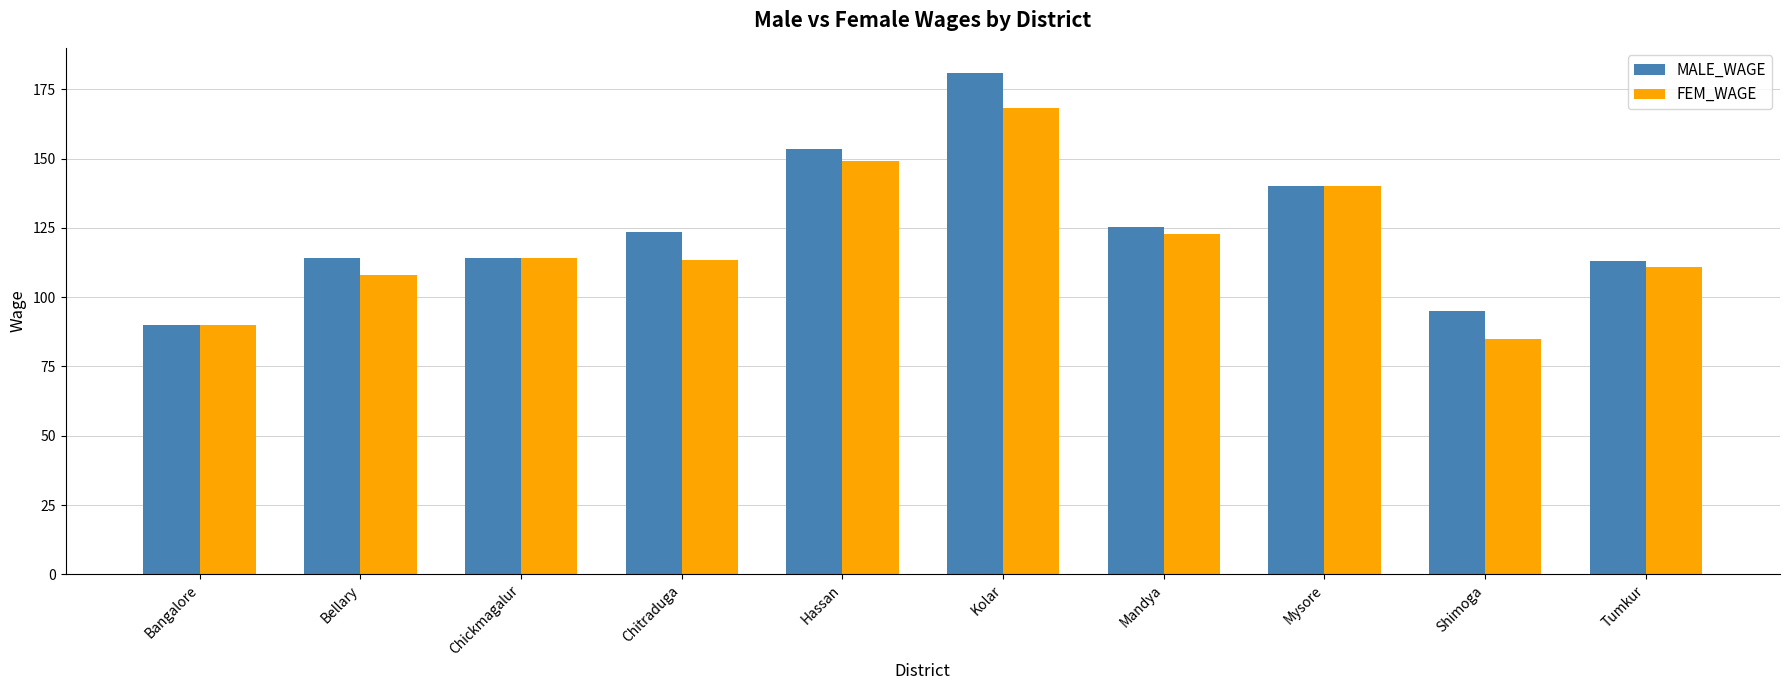

Where is MALE_WAGE nearest to the value 135?

Mysore